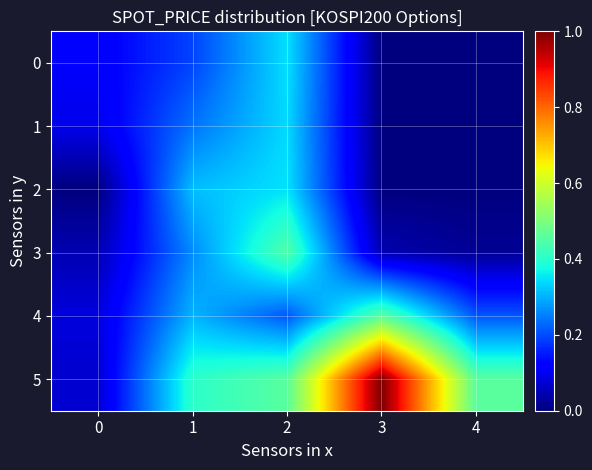

Which label corresponds to the largest value in the chart?

3